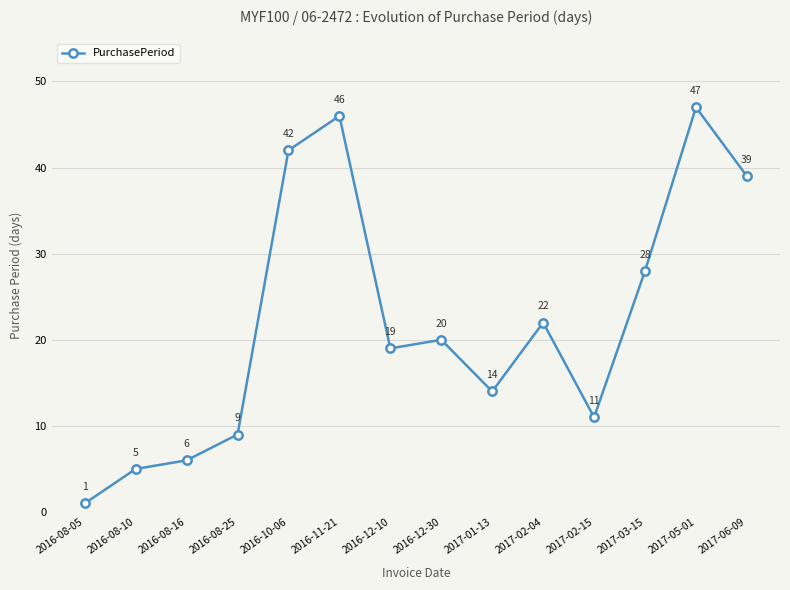

List the labels in order of value, smallest first.

2016-08-05, 2016-08-10, 2016-08-16, 2016-08-25, 2017-02-15, 2017-01-13, 2016-12-10, 2016-12-30, 2017-02-04, 2017-03-15, 2017-06-09, 2016-10-06, 2016-11-21, 2017-05-01